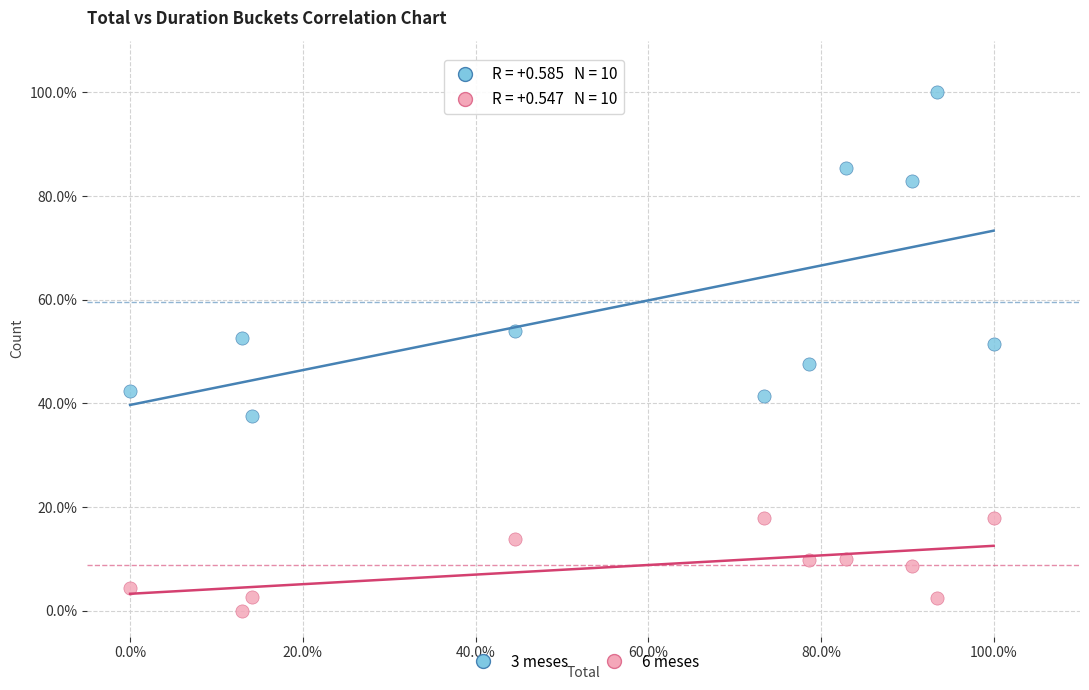

Which series reaches the maximum Y coordinate?

3 meses